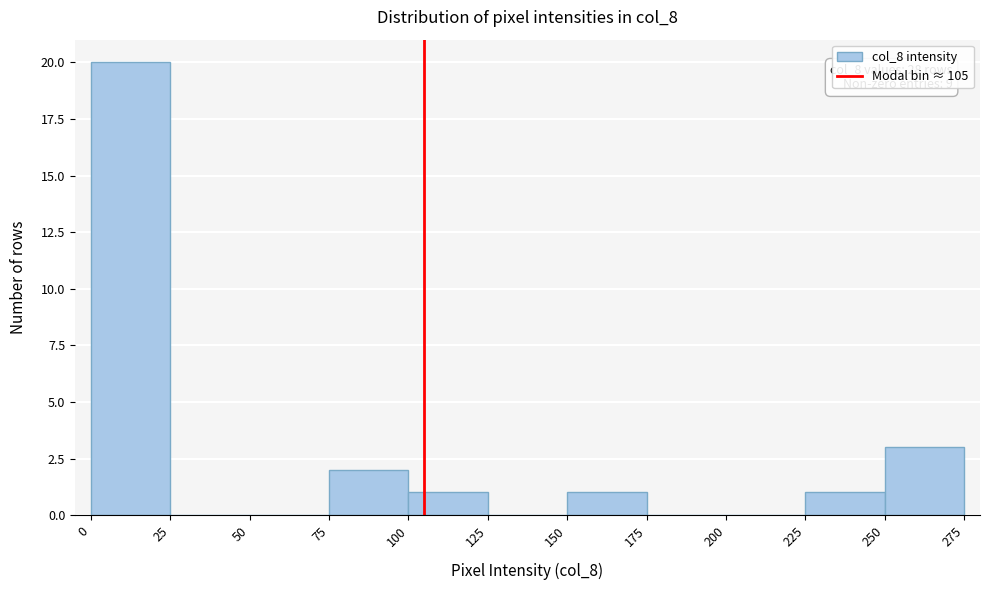

Over which range of the x-axis is the bar tallest?

0 to 25